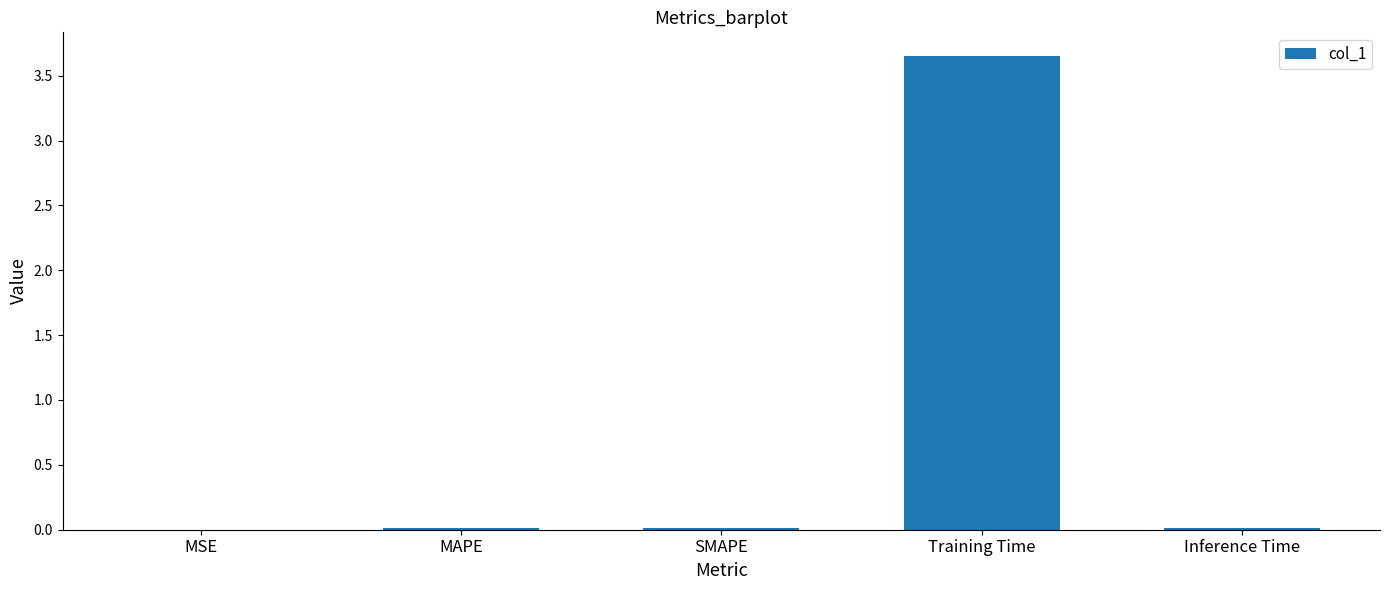

Which category has the highest value across all series?

Training Time